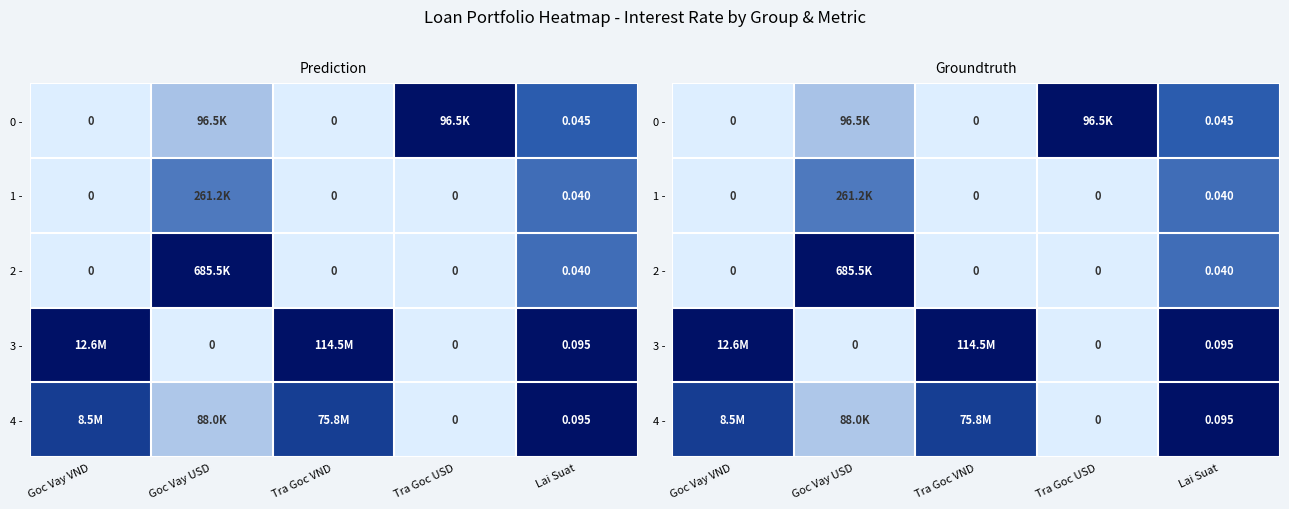

Where is 1 - nearest to the value 0?

Goc Vay VND